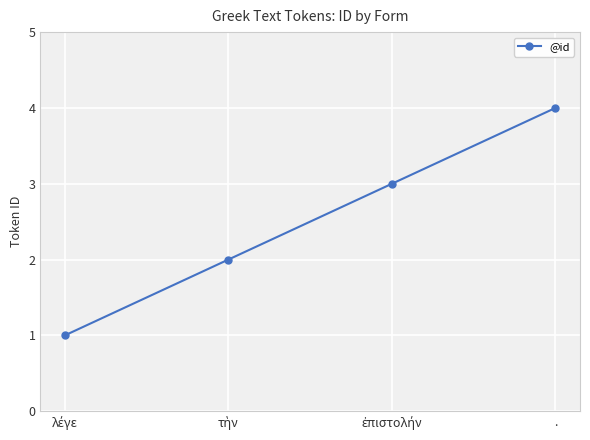

Reading left to right, transcribe all the data shown in this chart.

1	2	3	4